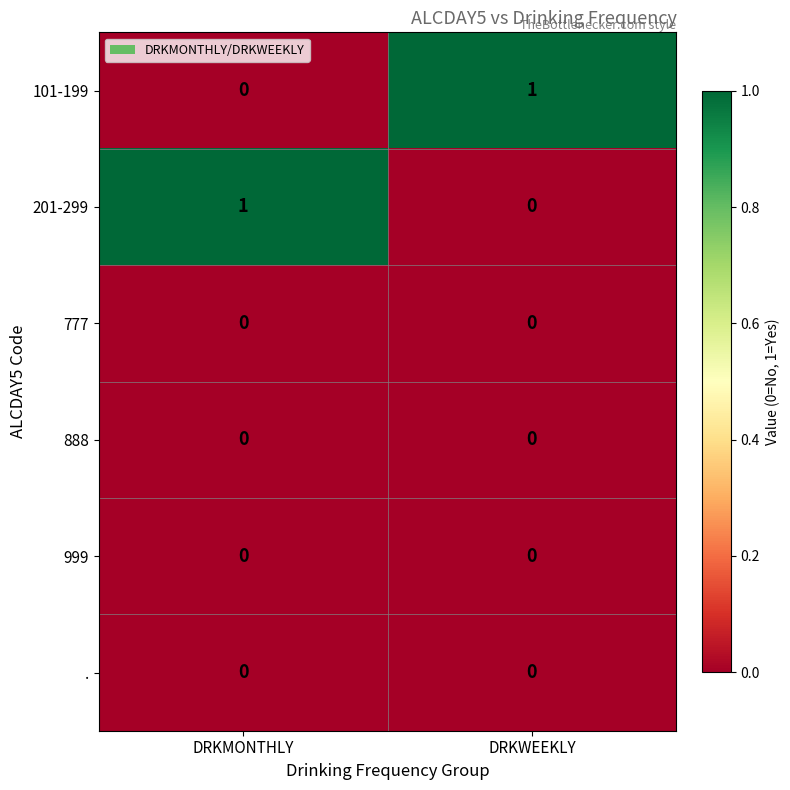

True or false: 777 has a value of 0 at DRKWEEKLY.

True